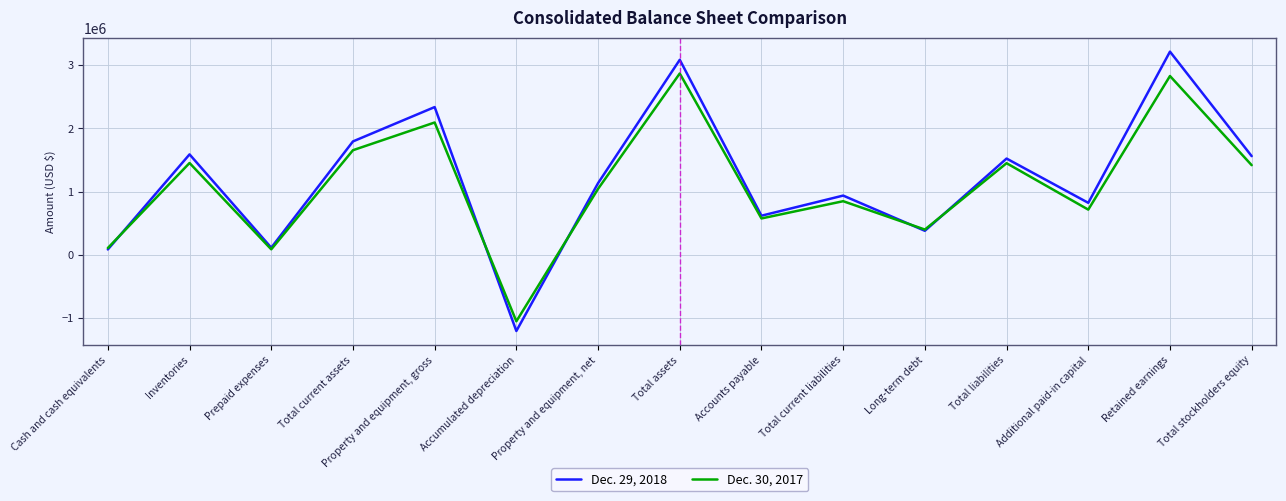

Does the chart display data point markers on the line(s)?

No